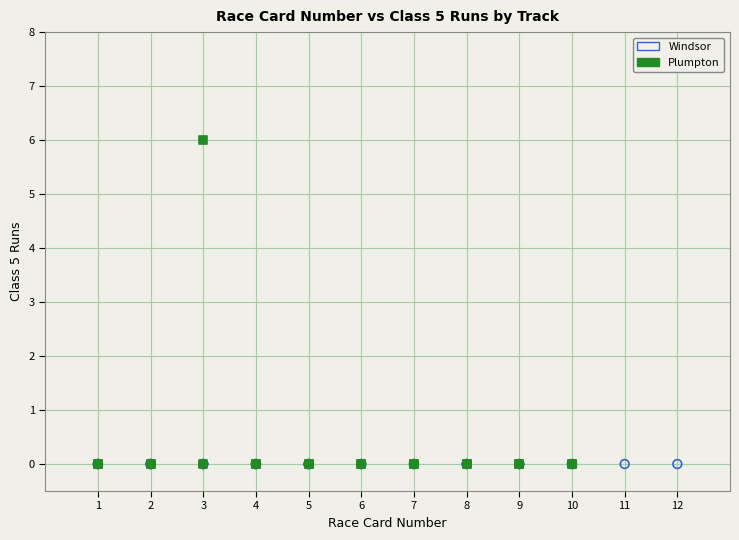

Which series reaches the maximum Y coordinate?

Plumpton